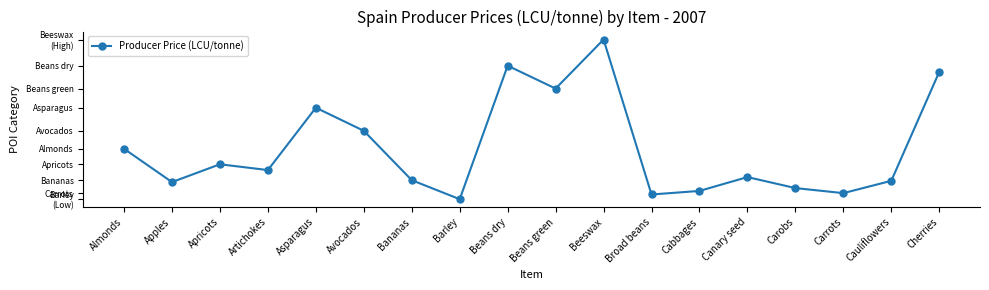

Count the number of data series in this chart.

1